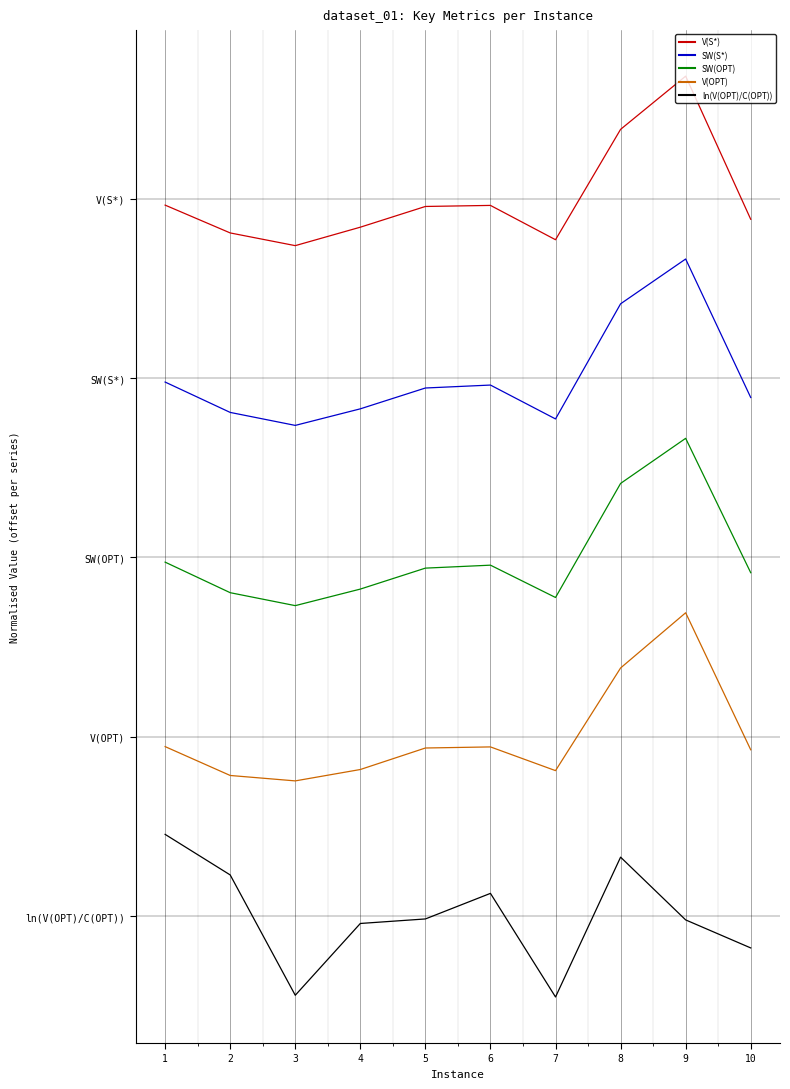

Reading right to left, list all the values displayed in this chart.

V(S*): 10=13.6	9=16.4	8=15.4	7=13.2	6=13.9	5=13.8	4=13.4	3=13.1	2=13.3	1=13.9
SW(S*): 10=10.1	9=12.8	8=11.9	7=9.7	6=10.4	5=10.3	4=9.9	3=9.6	2=9.8	1=10.4
SW(OPT): 10=6.7	9=9.3	8=8.4	7=6.2	6=6.9	5=6.8	4=6.4	3=6.1	2=6.3	1=6.9
V(OPT): 10=3.2	9=5.9	8=4.8	7=2.8	6=3.3	5=3.3	4=2.9	3=2.6	2=2.7	1=3.3
ln(V(OPT)/C(OPT)): 10=-0.6	9=-0.1	8=1.2	7=-1.6	6=0.4	5=-0.1	4=-0.1	3=-1.5	2=0.8	1=1.6